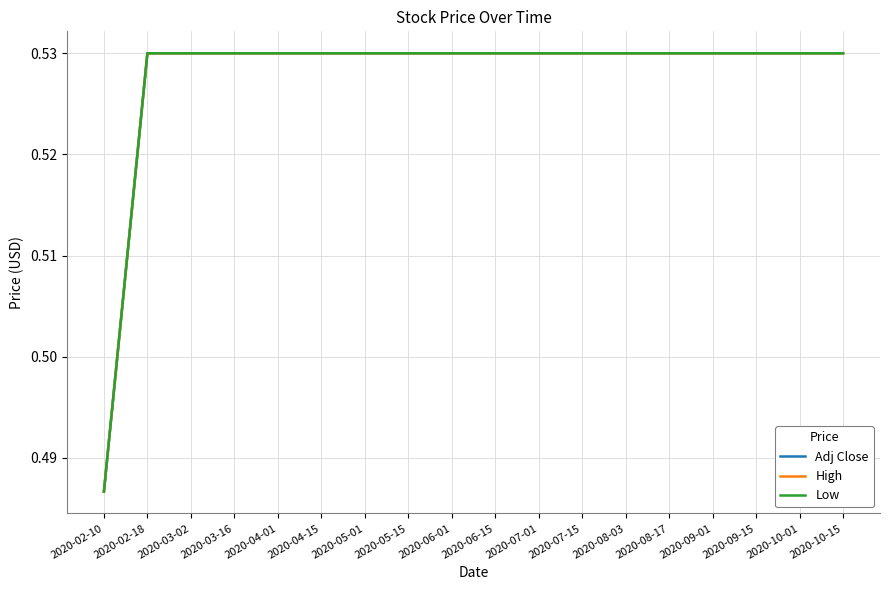

What is the sum of the High values at 2020-05-15 and 2020-07-15?

1.1